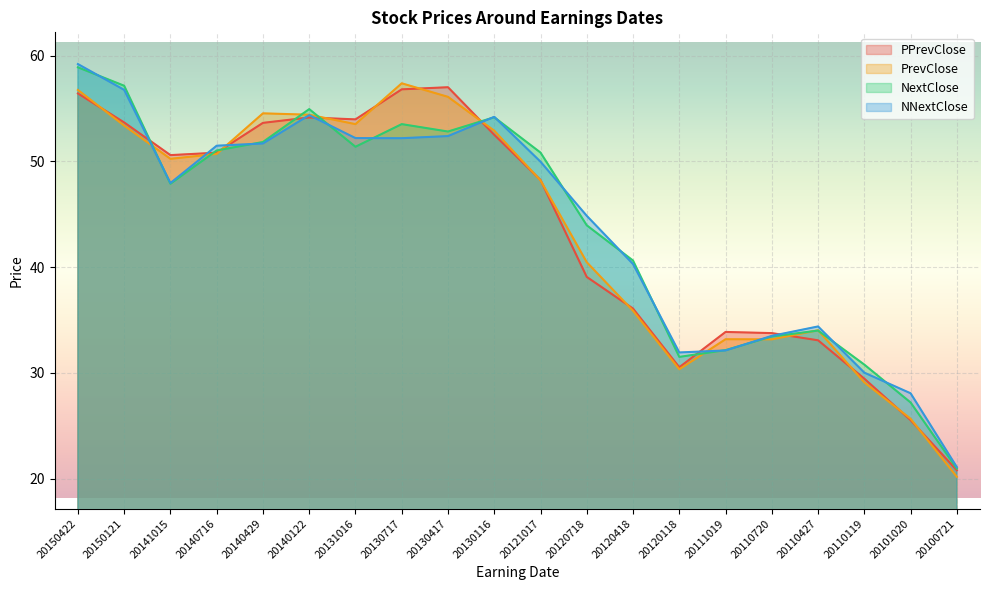

What is the sum of the PrevClose values at 20130116 and 20111019?

86.1